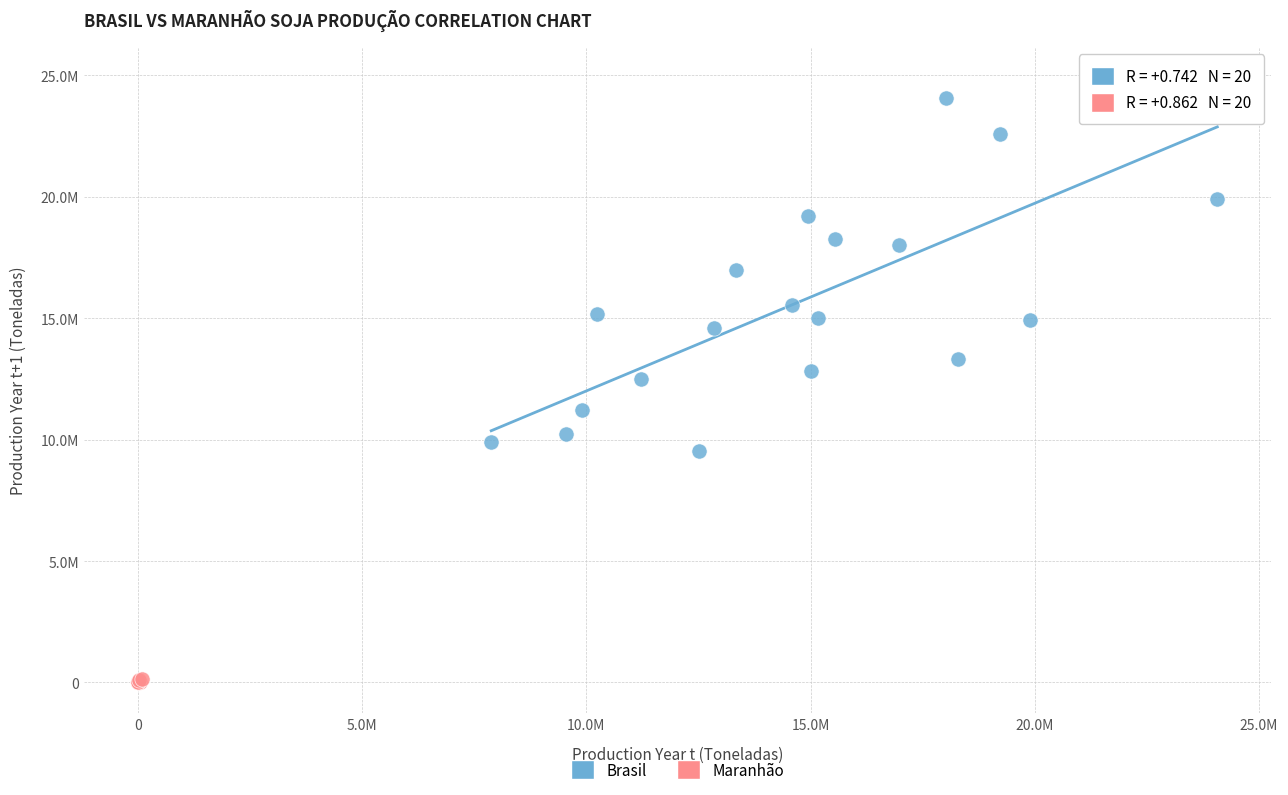

What are all the series names shown in the legend?

Brasil, Maranhão